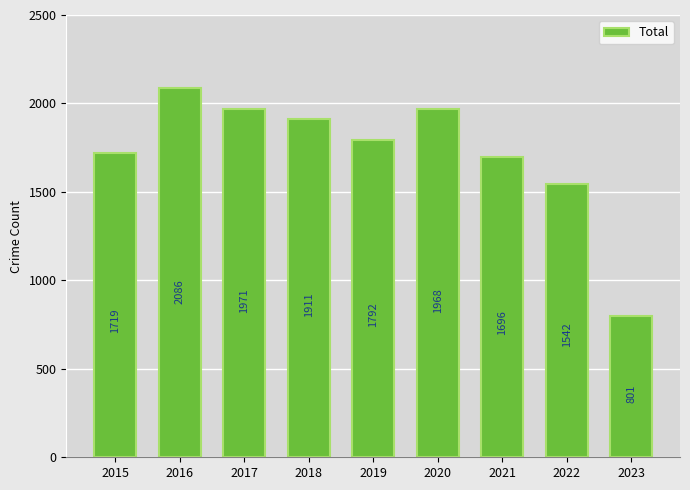

List the labels in order of value, smallest first.

2023, 2022, 2021, 2015, 2019, 2018, 2020, 2017, 2016